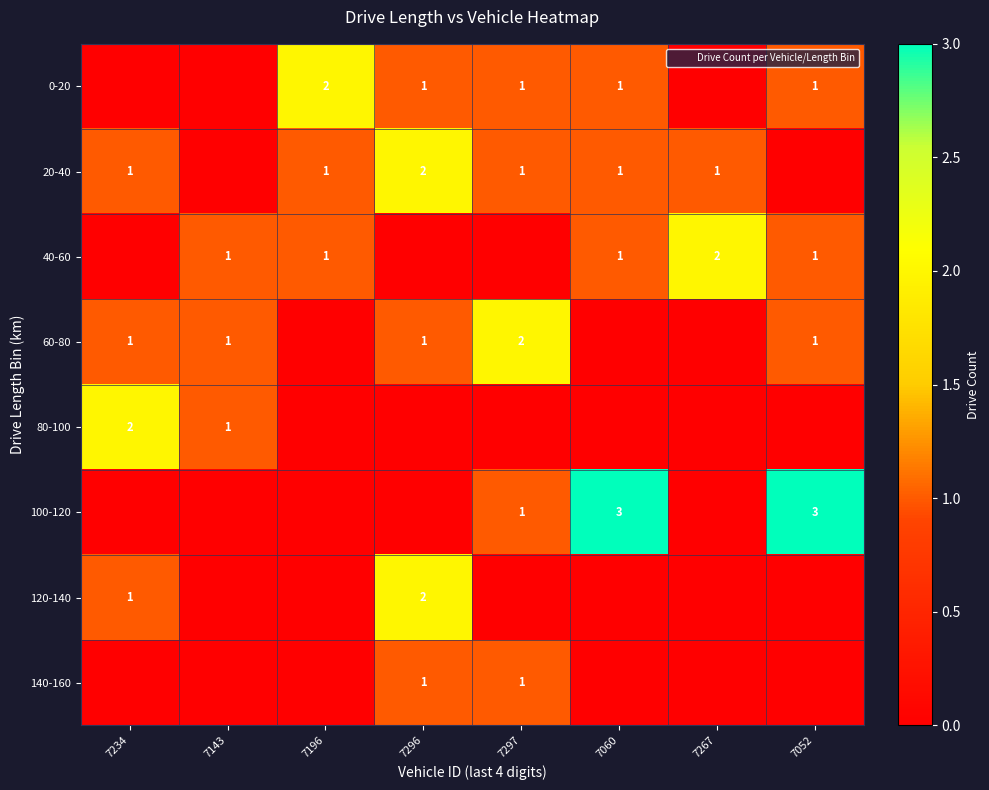

List the labels in order of 0-20 value, largest first.

7196, 7296, 7297, 7060, 7052, 7234, 7143, 7267